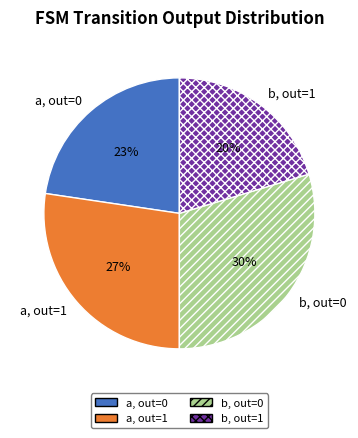

To the nearest percent, what is the difference between the a, out=1 and b, out=1 slice percentages?

7%